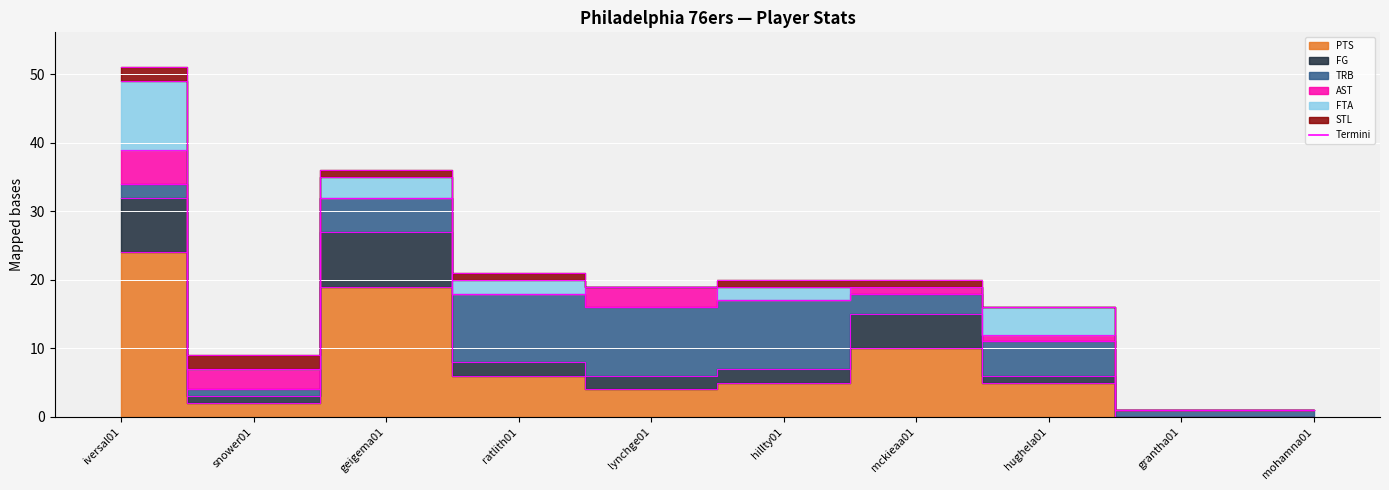

How many lines are shown in the chart?

1